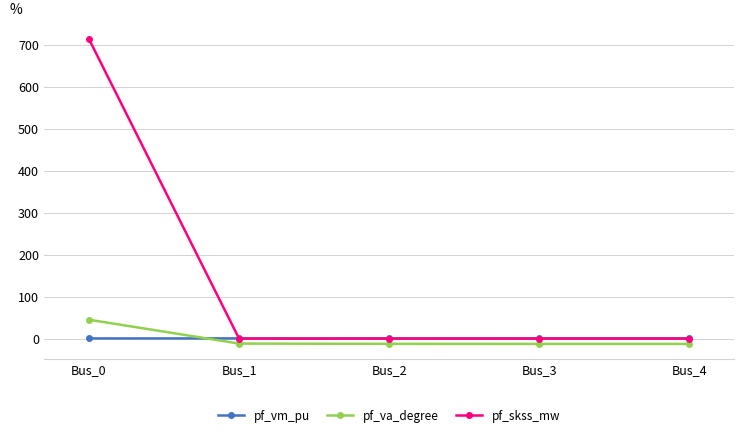

What is the difference between the highest and lowest values at Bus_3?

13.2